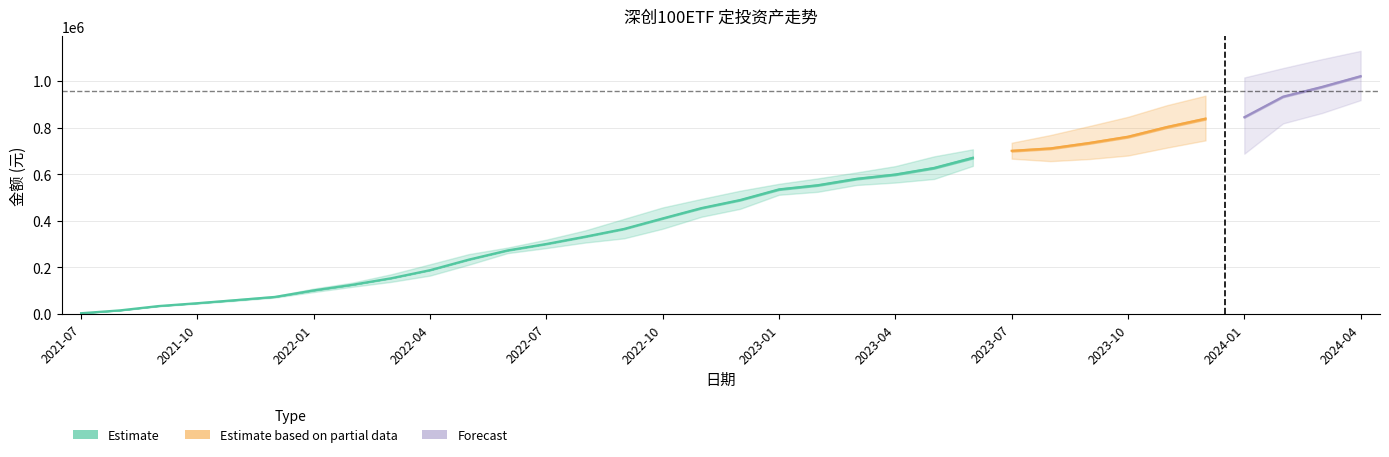

How many lines are shown in the chart?

3